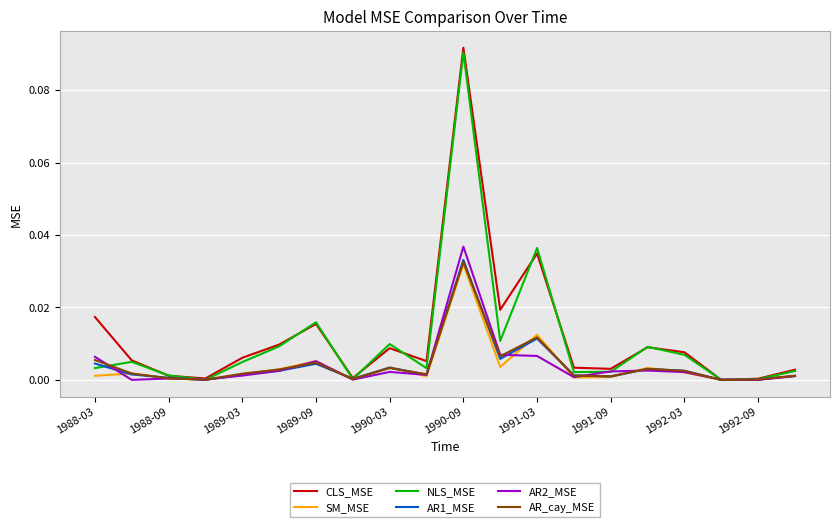

Which series has the widest spread of values?

CLS_MSE